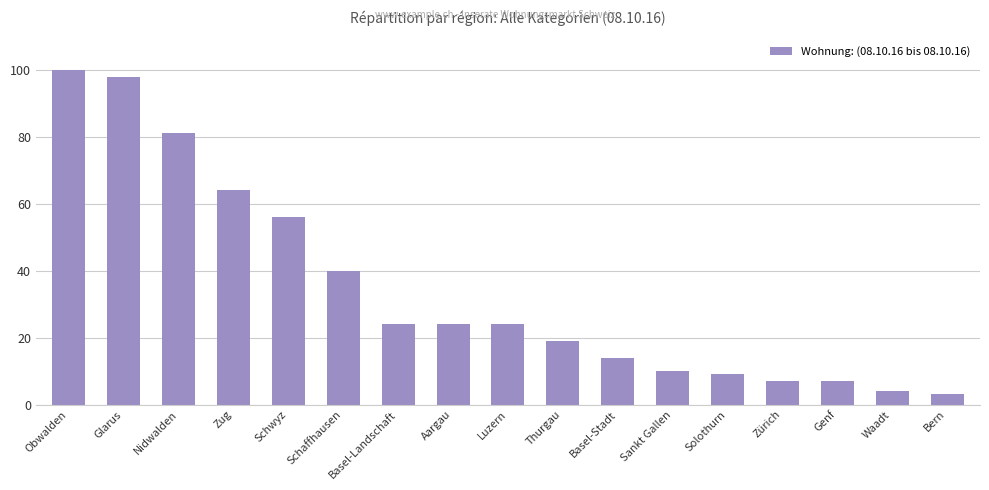

Which has a higher value, Aargau or Thurgau?

Aargau